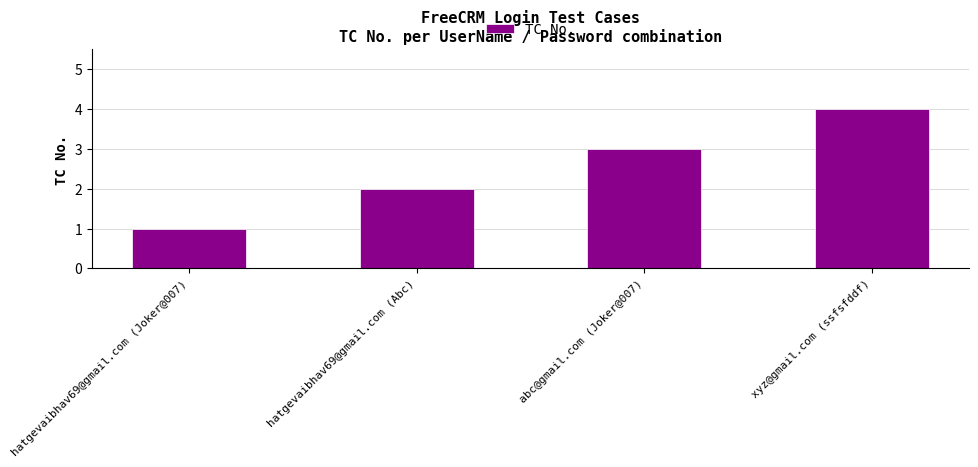

How many values are between 2 and 4?

3